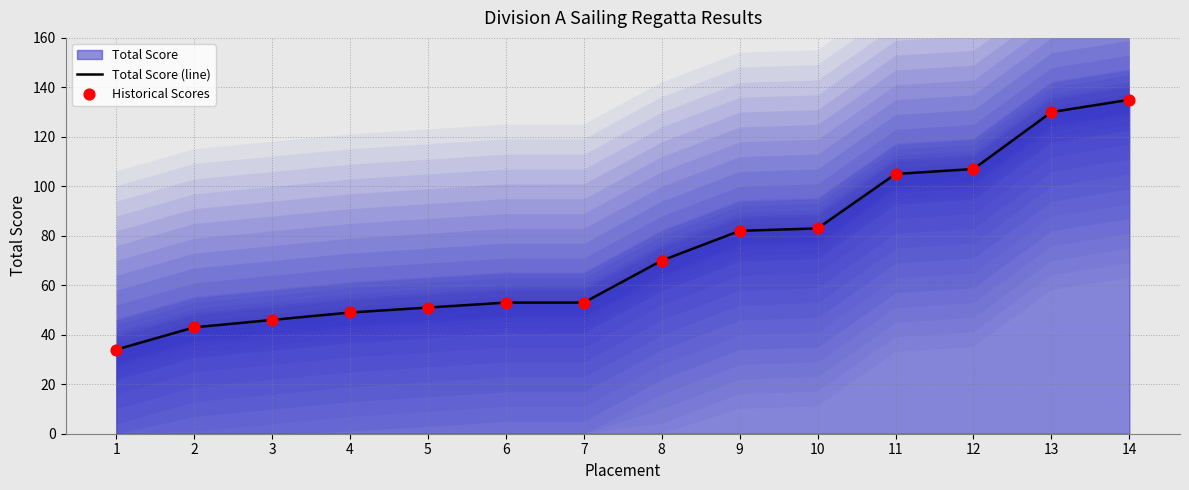

At how many categories does at least one series exceed 90?

4